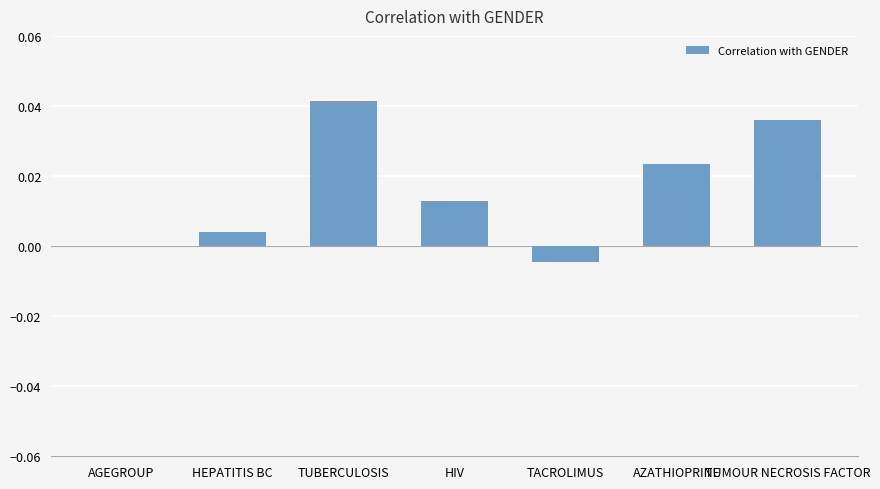

Which category has the highest value across all series?

TUBERCULOSIS